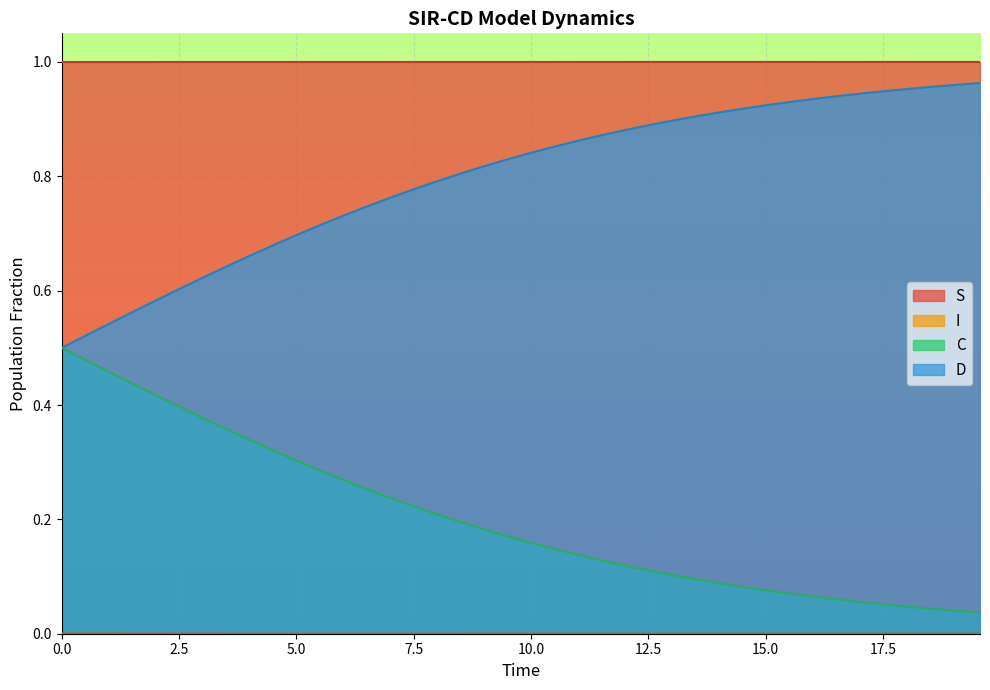

True or false: S and C cross at least once.

False